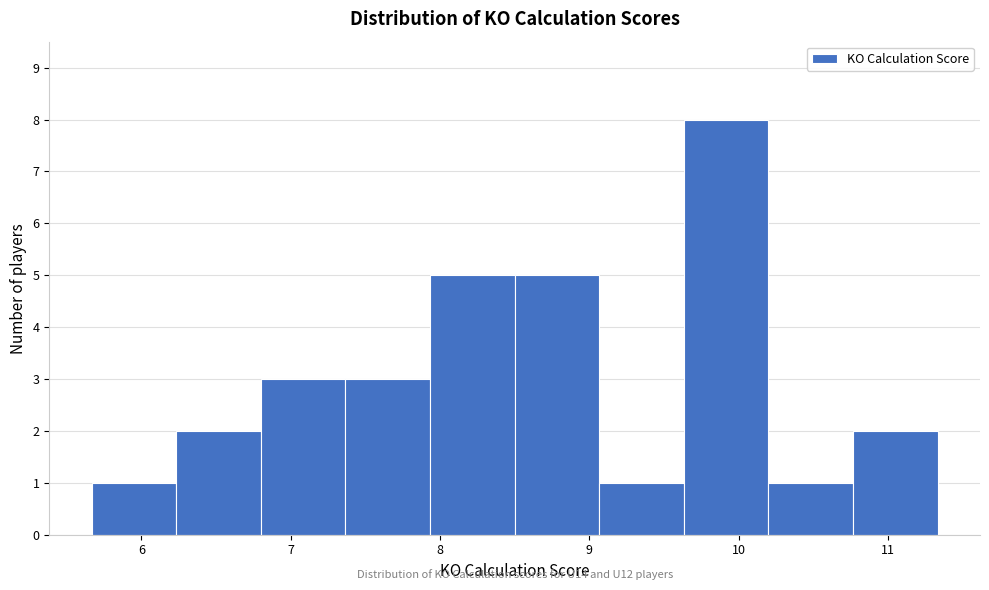

Over which range of the x-axis is the bar tallest?

9.6 to 10.2